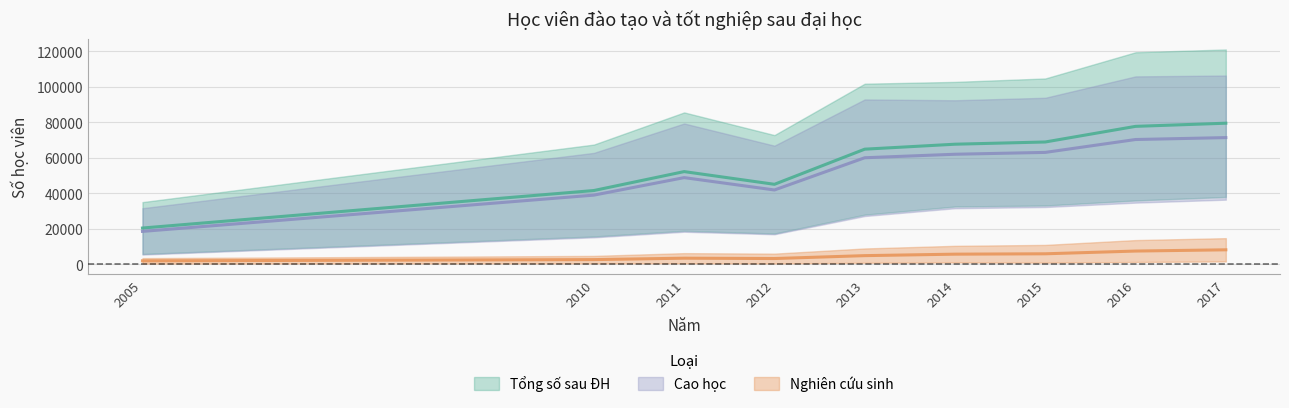

True or false: Cao học đào tạo and Nghiên cứu sinh đào tạo intersect in this chart.

False